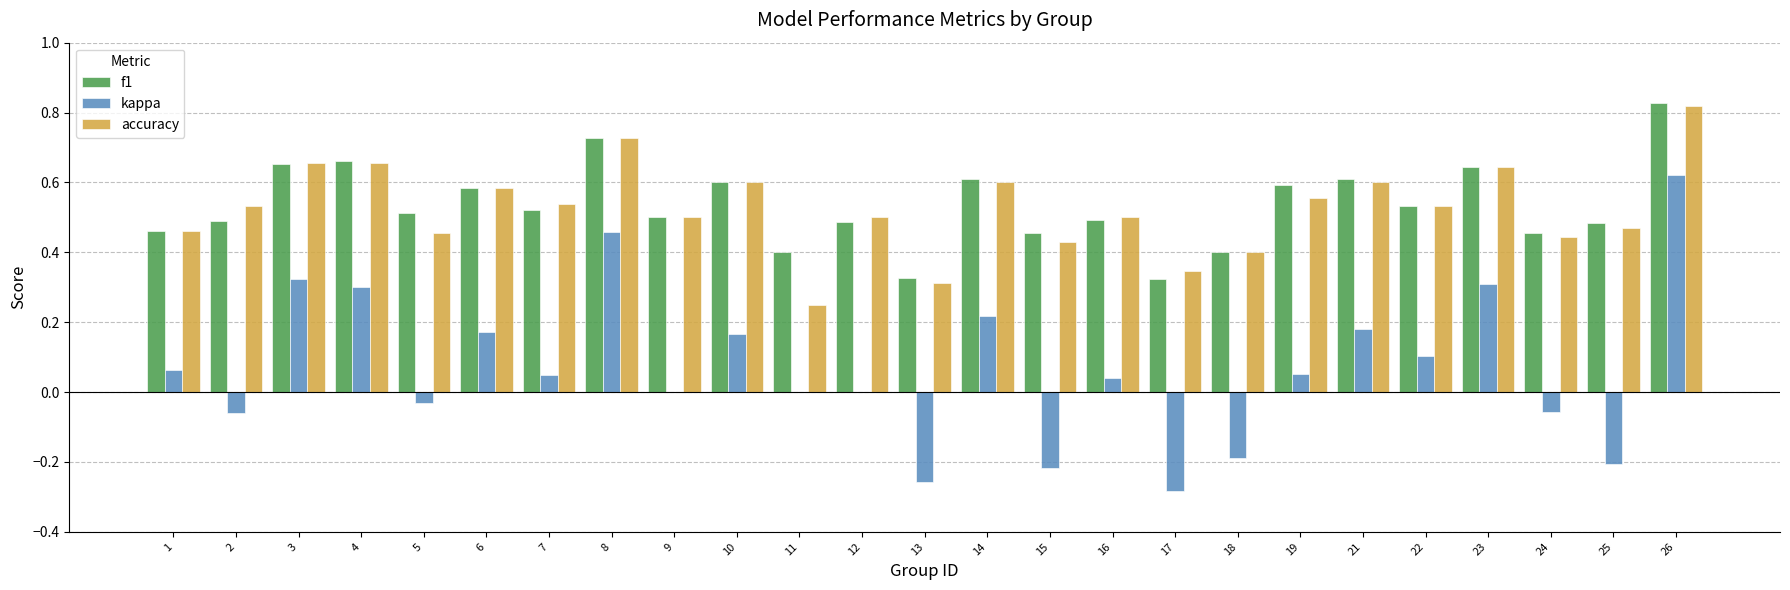

At which category is the sum across all series the highest?

26